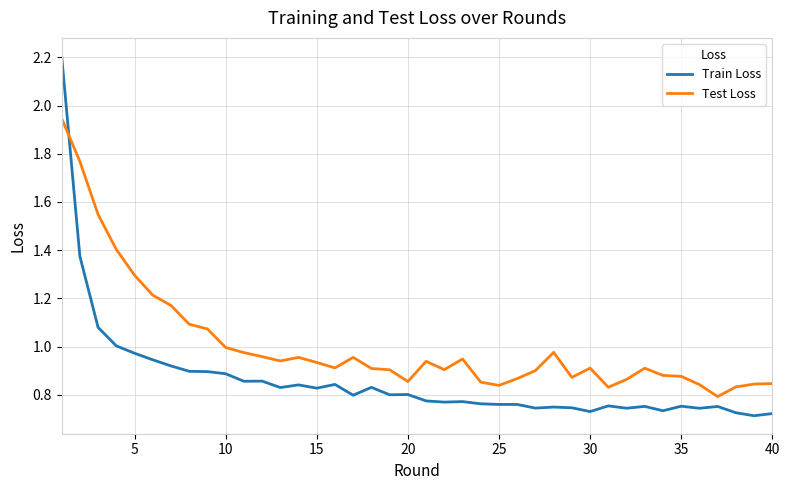

Which series has the largest range (max minus min)?

Train Loss